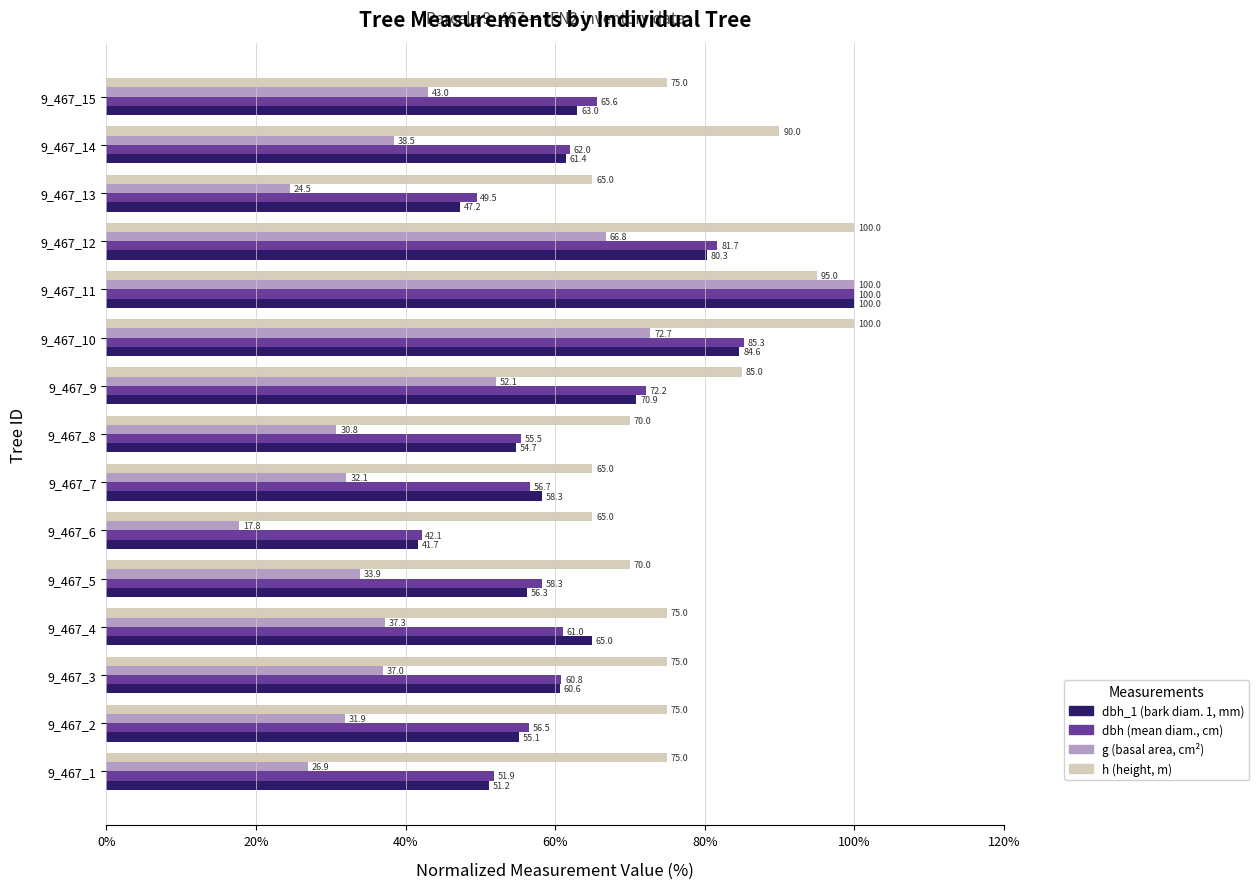

What is the difference between the highest and lowest values at 9_467_9?

32.9